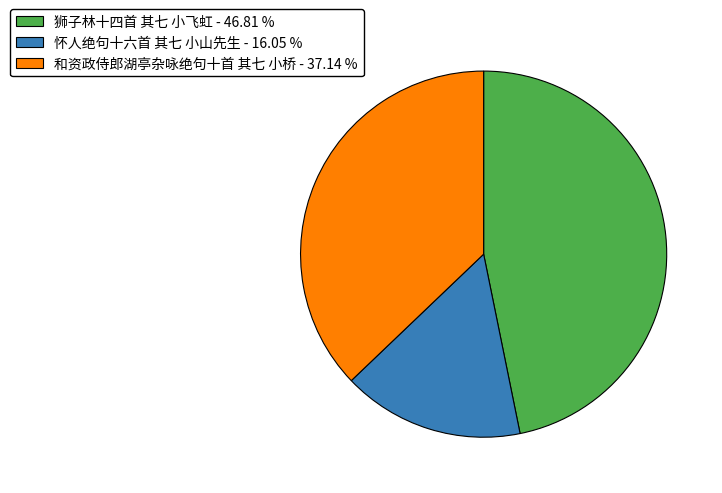

Does 和资政侍郎湖亭杂咏绝句十首 其七 小桥 - 37.14 % represent more than half of the total?

No